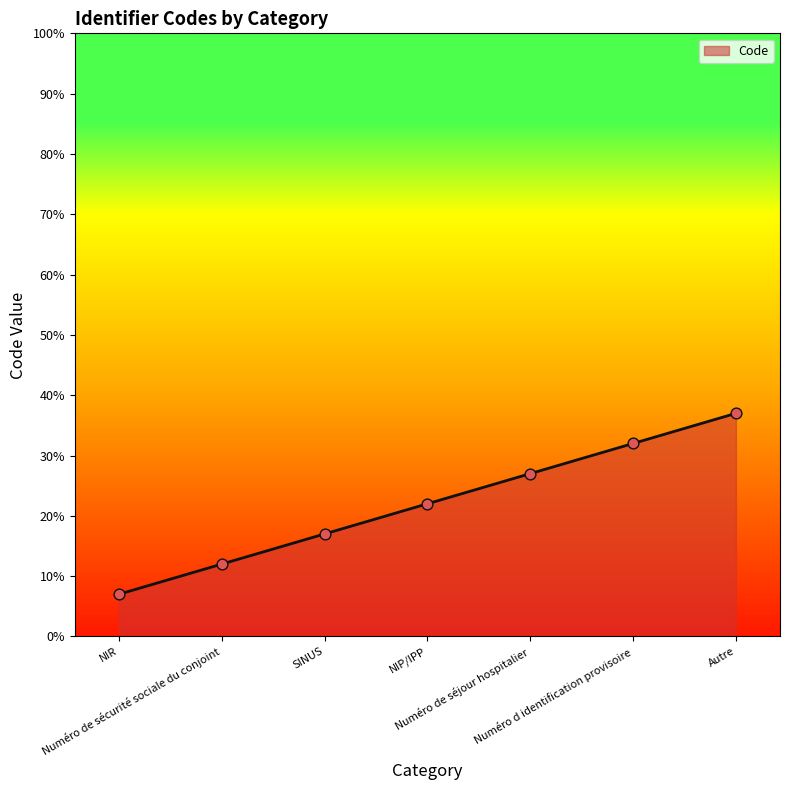

What is the change in value from NIP/IPP to Numéro d identification provisoire?

+10